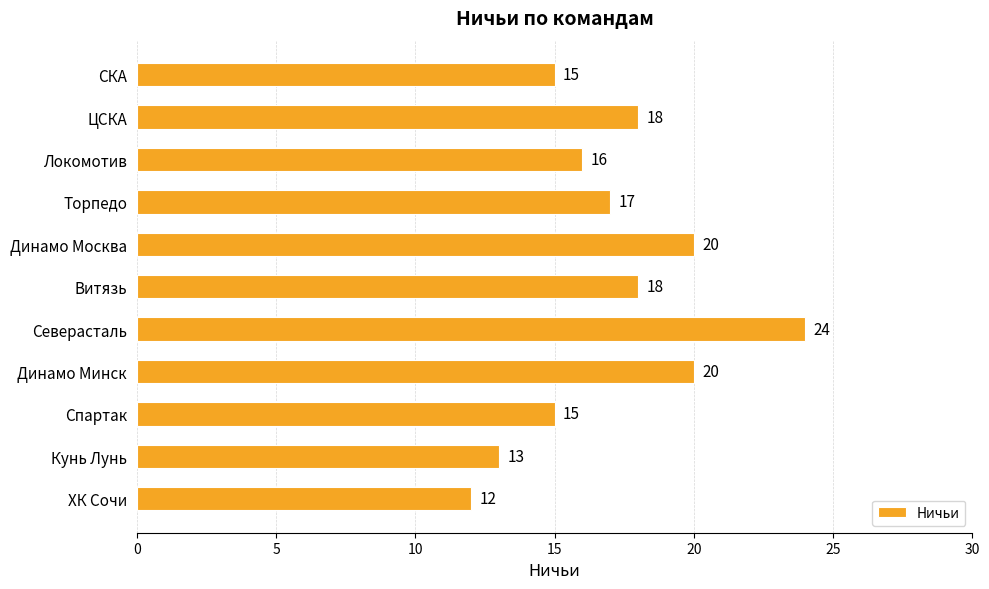

What is the greatest value displayed?

24